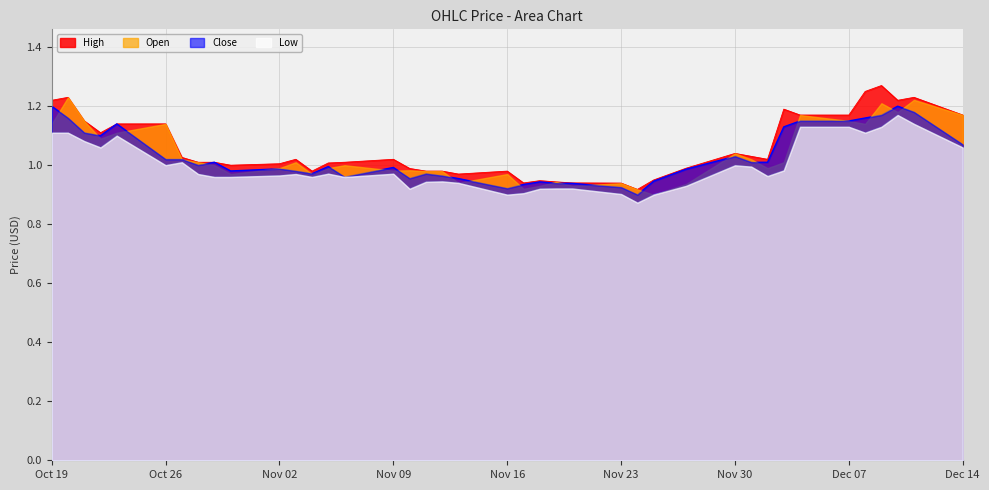

In Low, how many points are lower than both neighbors (excluding endpoints)?

10